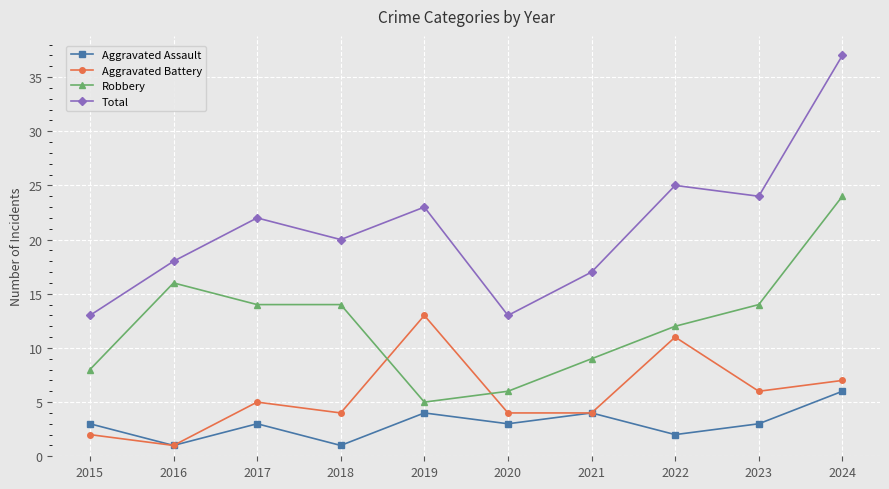

Rank the series at 2020 from lowest to highest value.

Aggravated Assault, Aggravated Battery, Robbery, Total